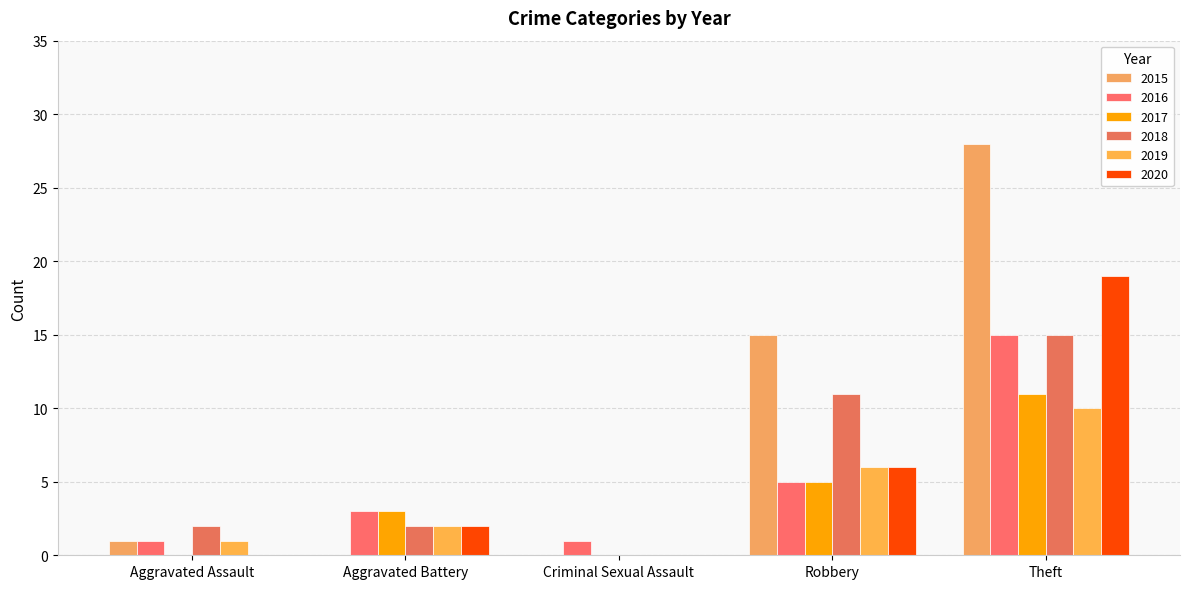

What is the difference between the maximum and second lowest values in the 2019 series?

9